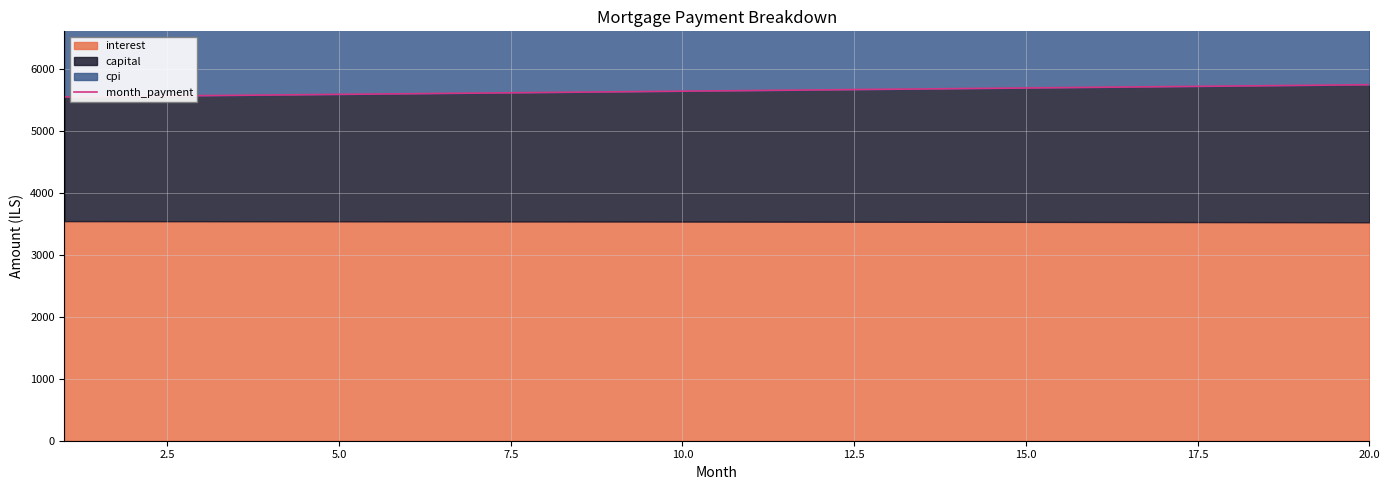

What is the smallest value displayed?

5554.8